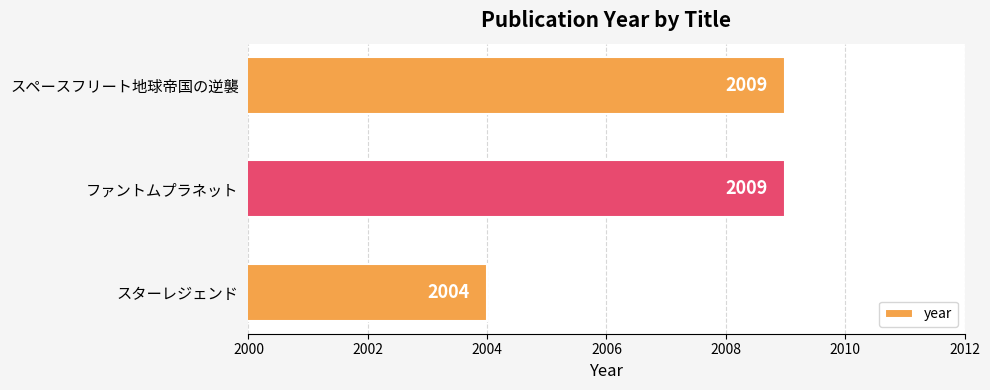

True or false: the data shows 2004 at スターレジェンド.

True